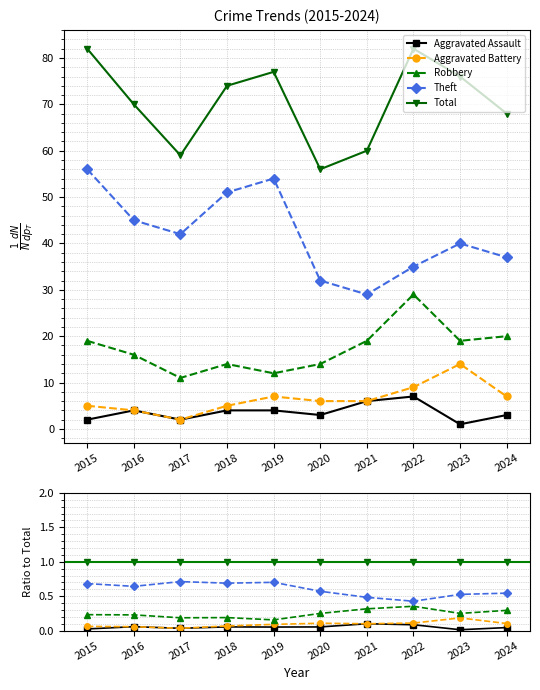

How many categories are shown in the chart?

10